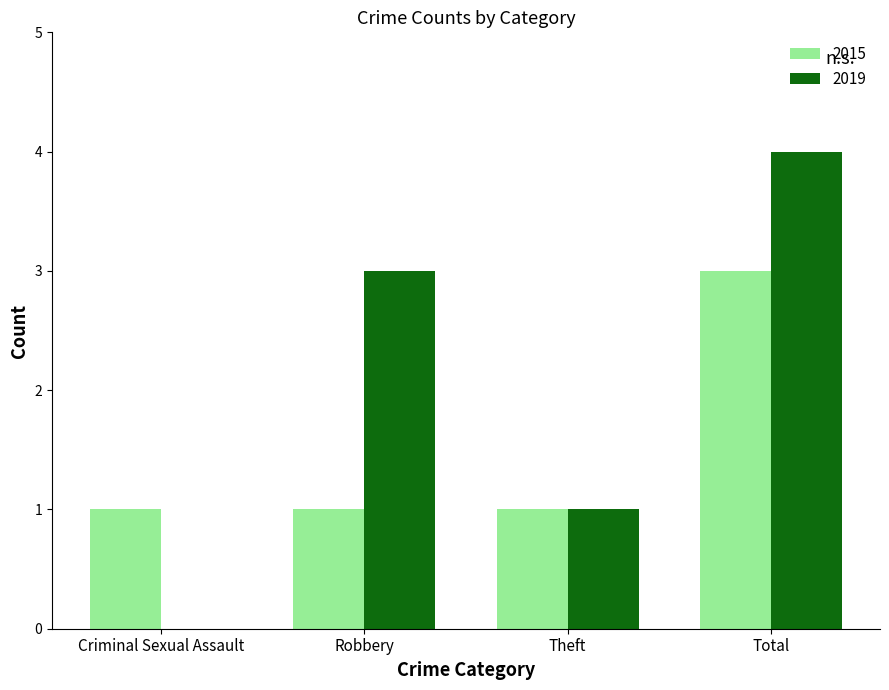

At which category is the sum across all series the highest?

Total